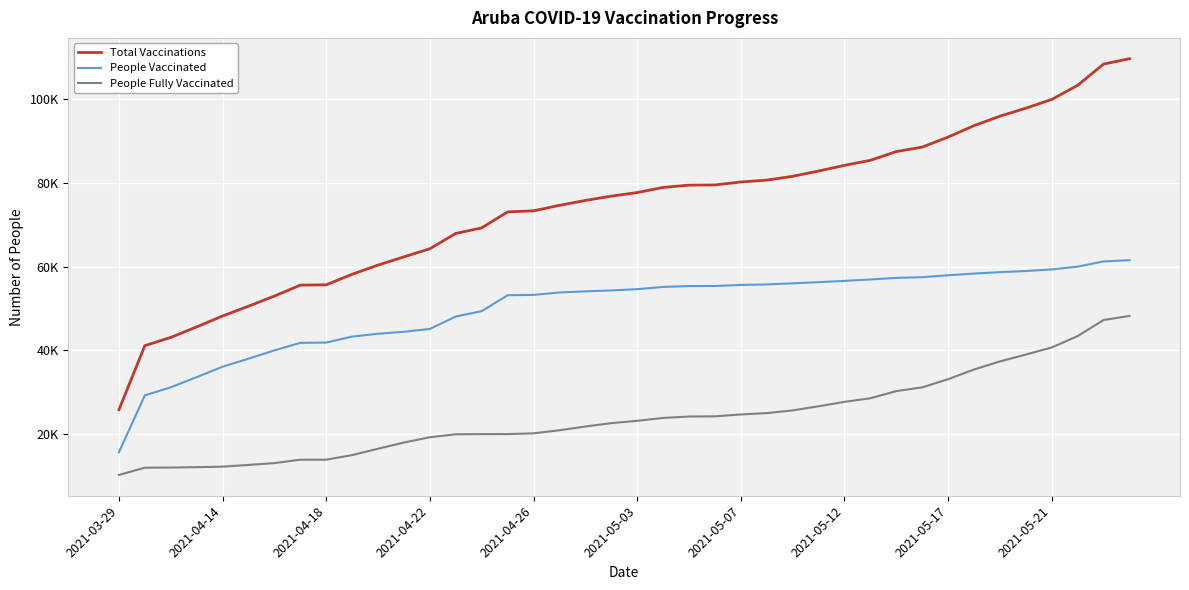

What are all the series names shown in the legend?

Total Vaccinations, People Vaccinated, People Fully Vaccinated